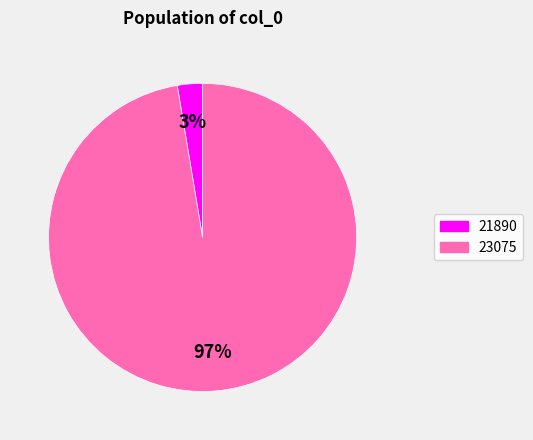

Rank the categories by value from lowest to highest.

21890, 23075